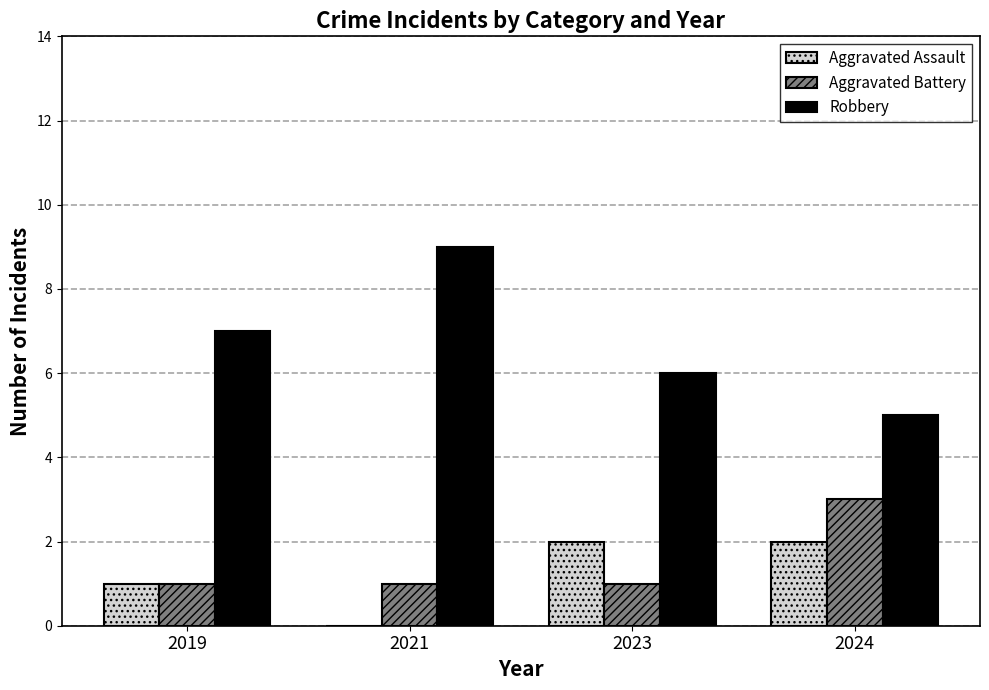

At which label does Aggravated Battery reach its peak?

2024